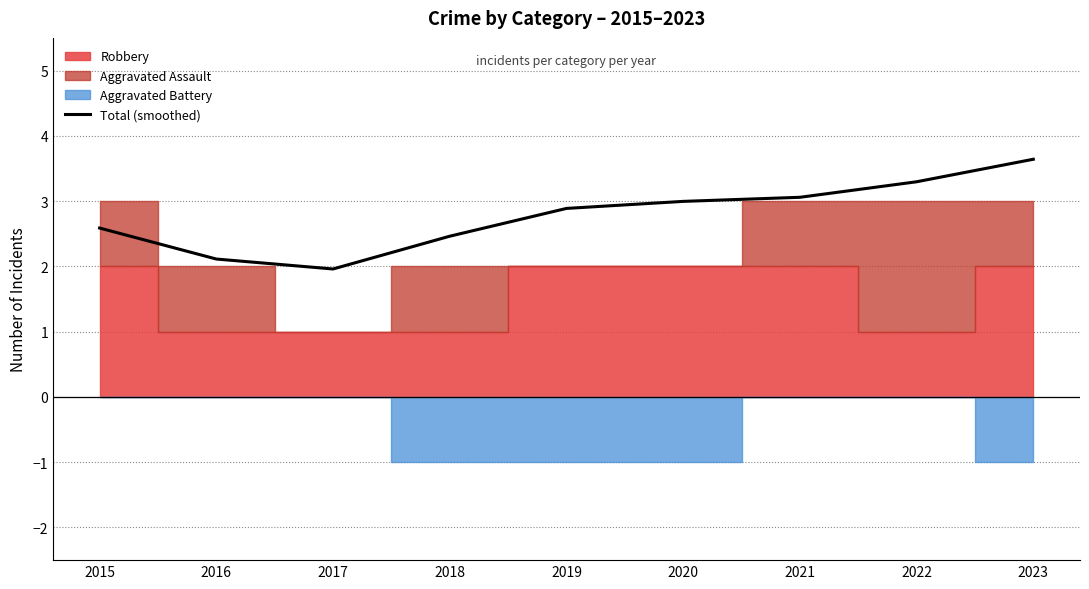

The value at 2015 is 2.6. True or false?

True